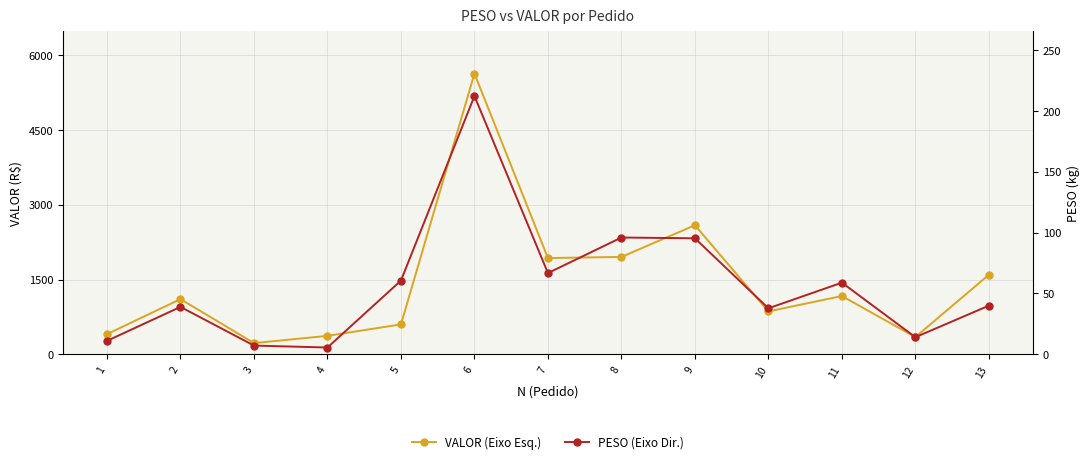

Does the chart have visible grid lines?

Yes